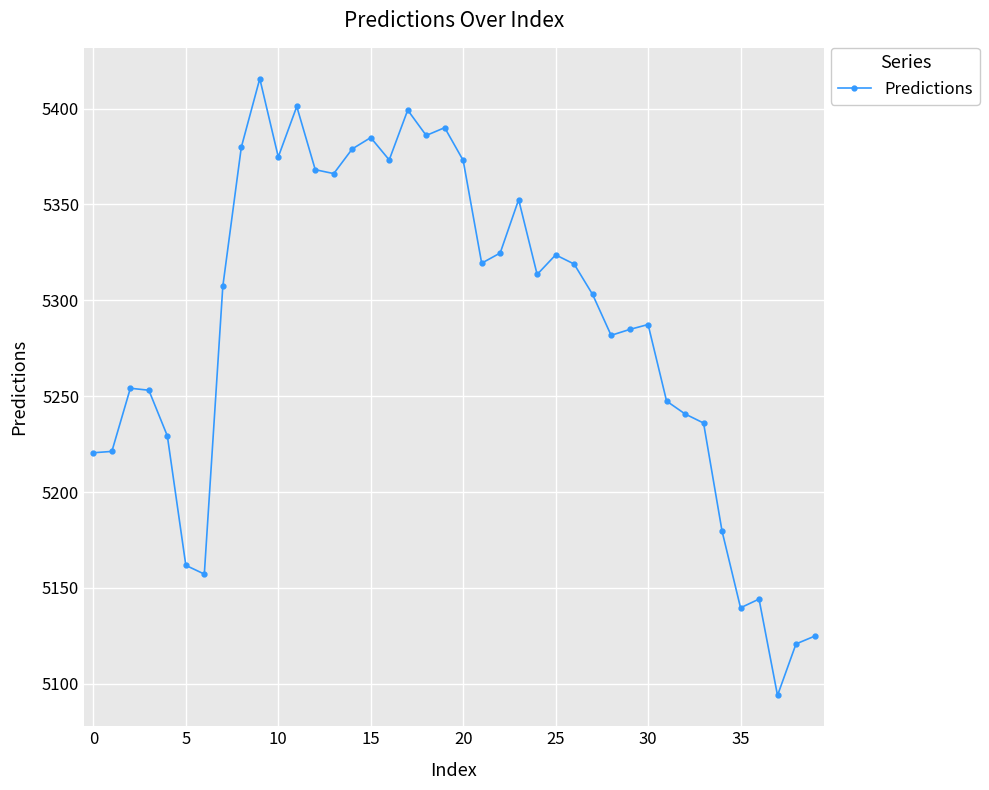

Is this an area chart (filled region under the line)?

No